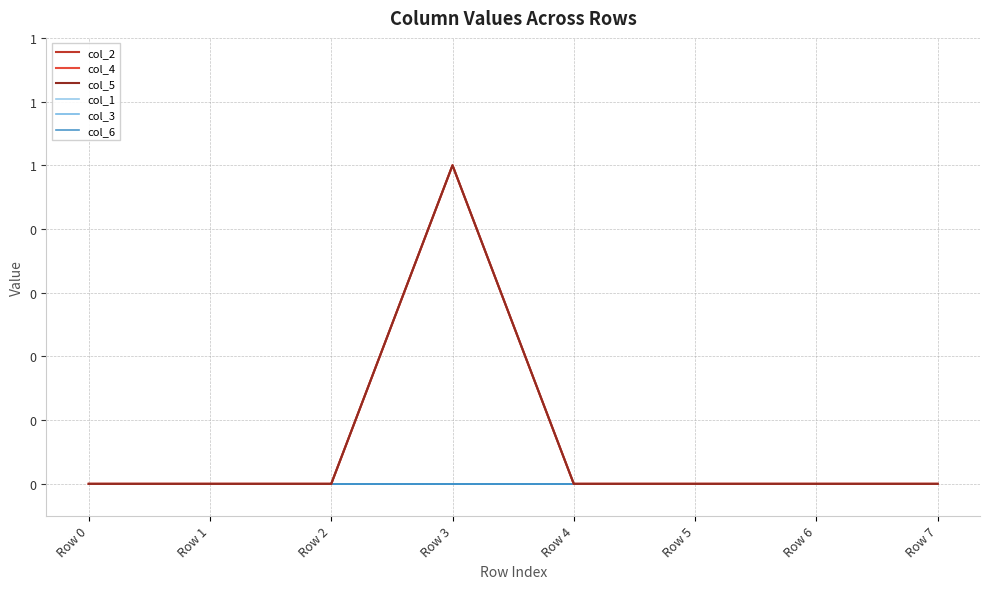

Does the chart display data point markers on the line(s)?

No